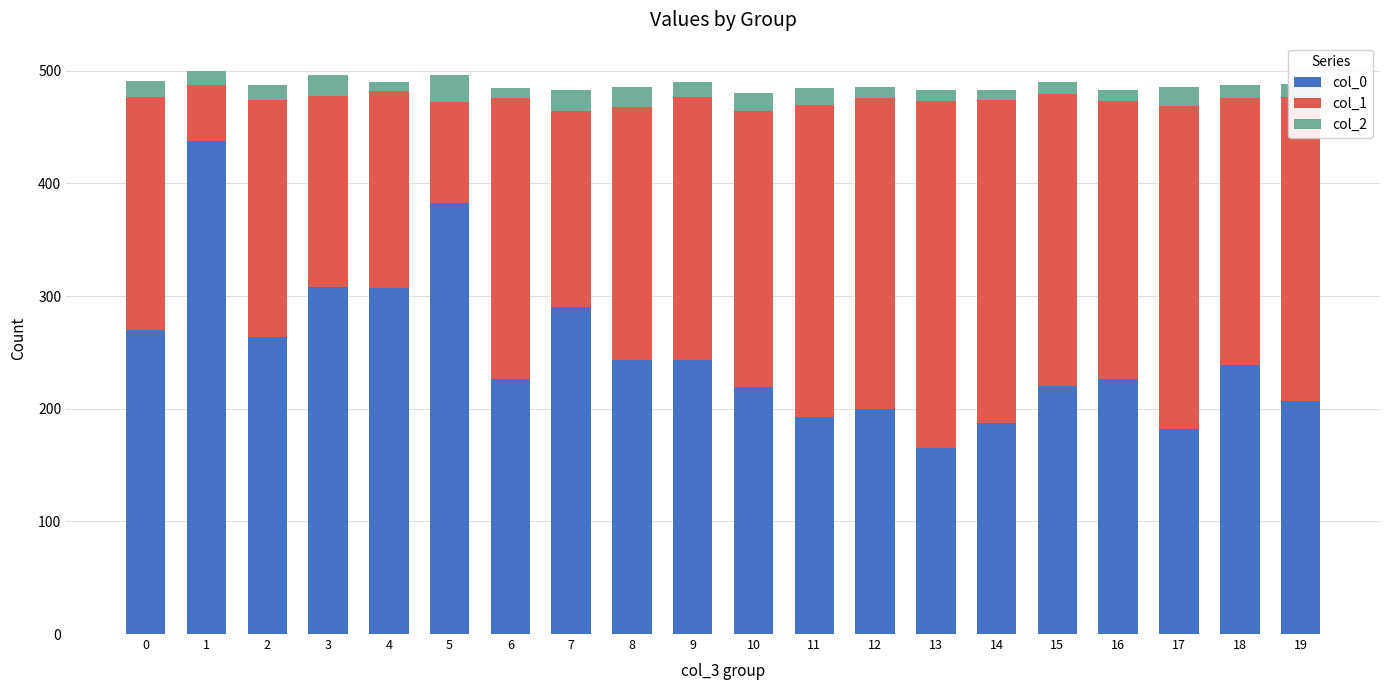

The col_0 series shows 207 at 19. True or false?

True